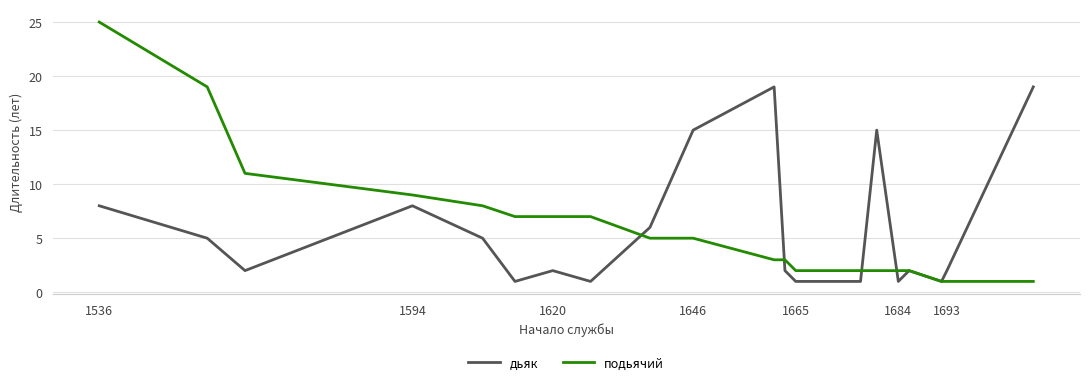

True or false: дьяк and подьячий cross at least once.

True